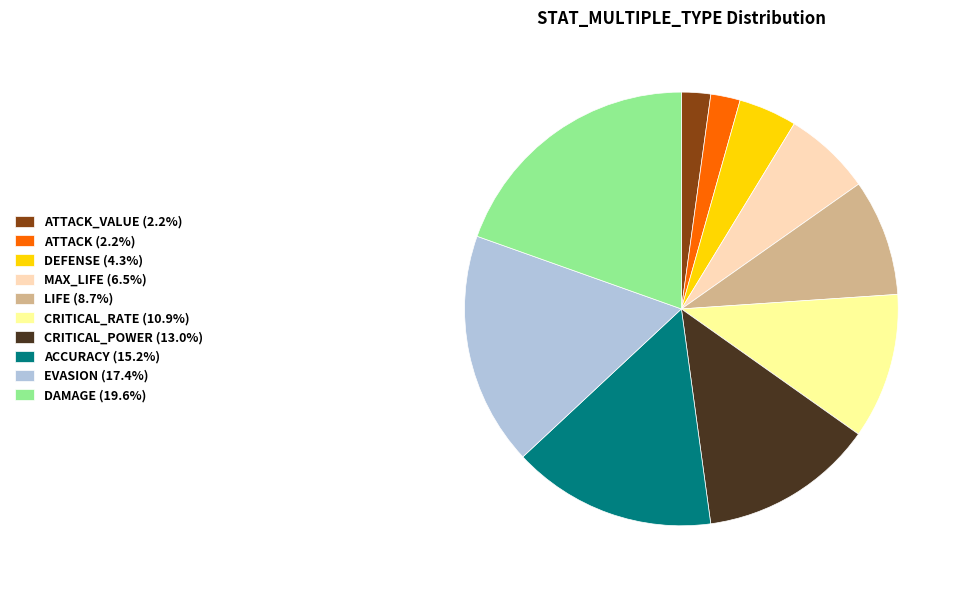

Combined, do MAX_LIFE (6.5%) and ATTACK (2.2%) account for over 50%?

No